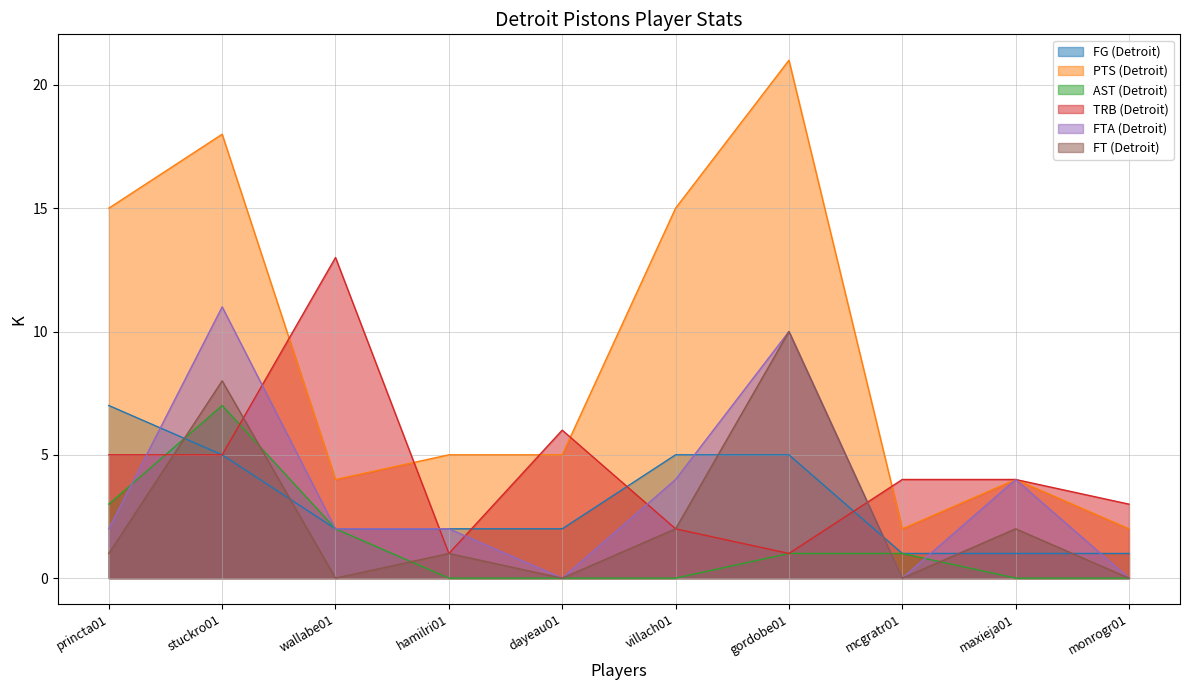

What are all the series names shown in the legend?

FG (Detroit), PTS (Detroit), AST (Detroit), TRB (Detroit), FTA (Detroit), FT (Detroit)